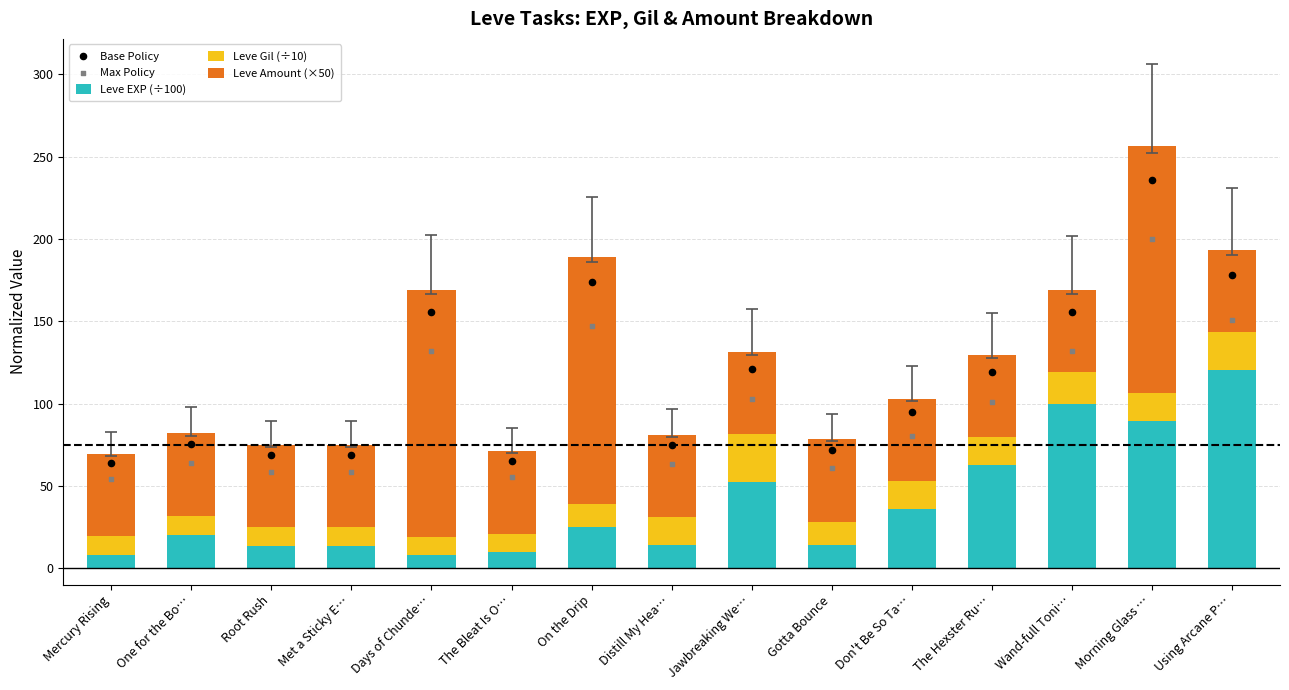

Is the value of Max Policy at Days of Chunde… greater than the value of Leve Amount (×50) at Jawbreaking We…?

Yes